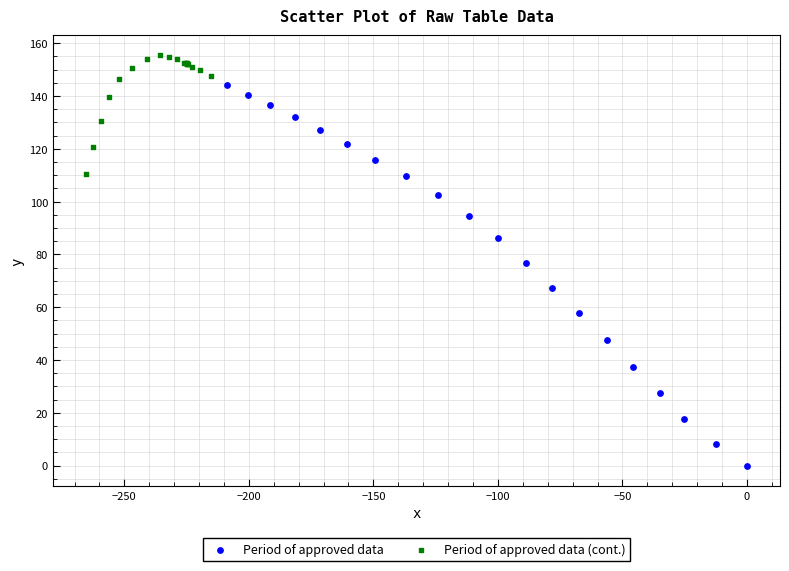

Which series contains the highest Y value?

Period of approved data (cont.)